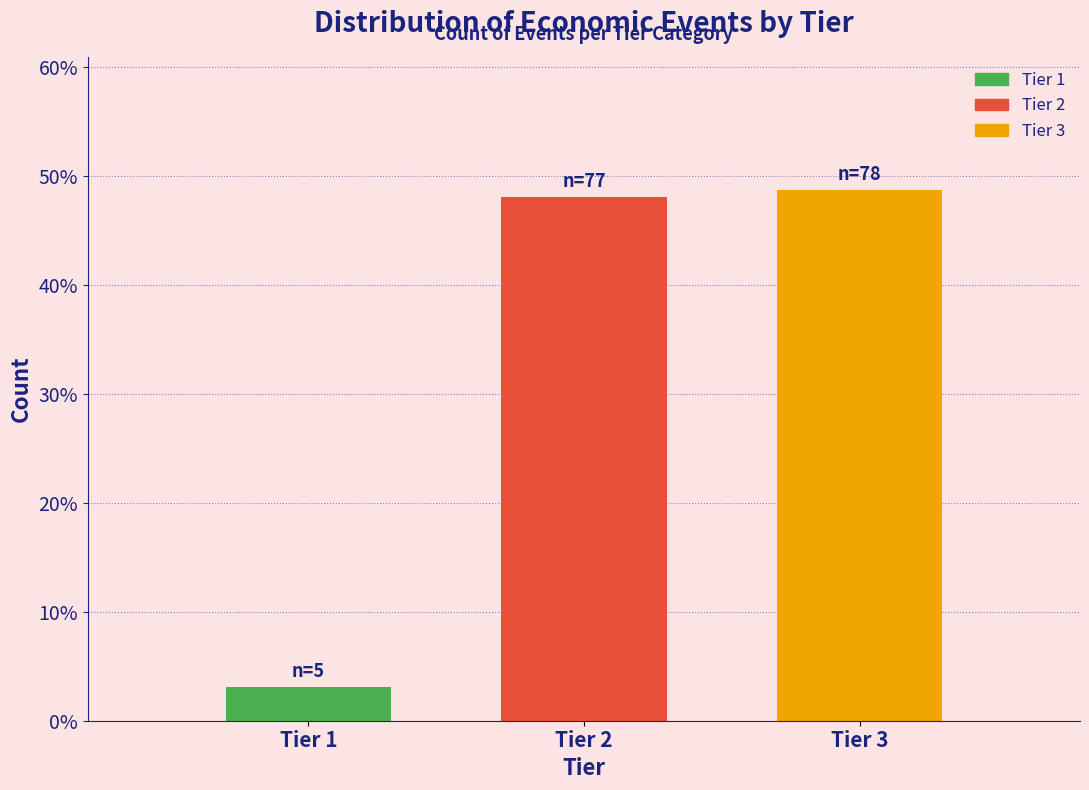

Reading left to right, transcribe all the data shown in this chart.

Tier 1=3.1	Tier 2=48.1	Tier 3=48.8